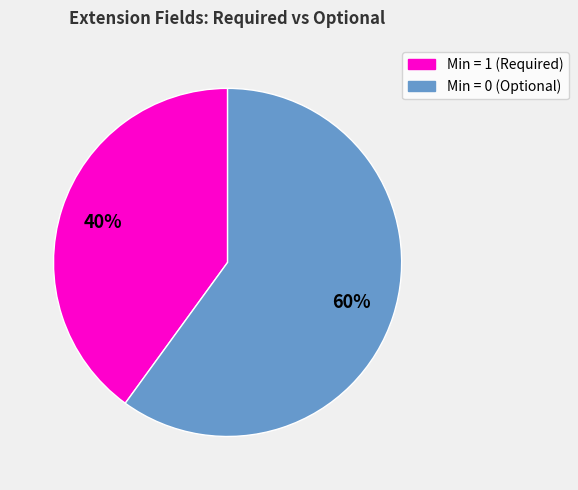

To the nearest percent, what is the difference between the largest and smallest slice percentages?

20%